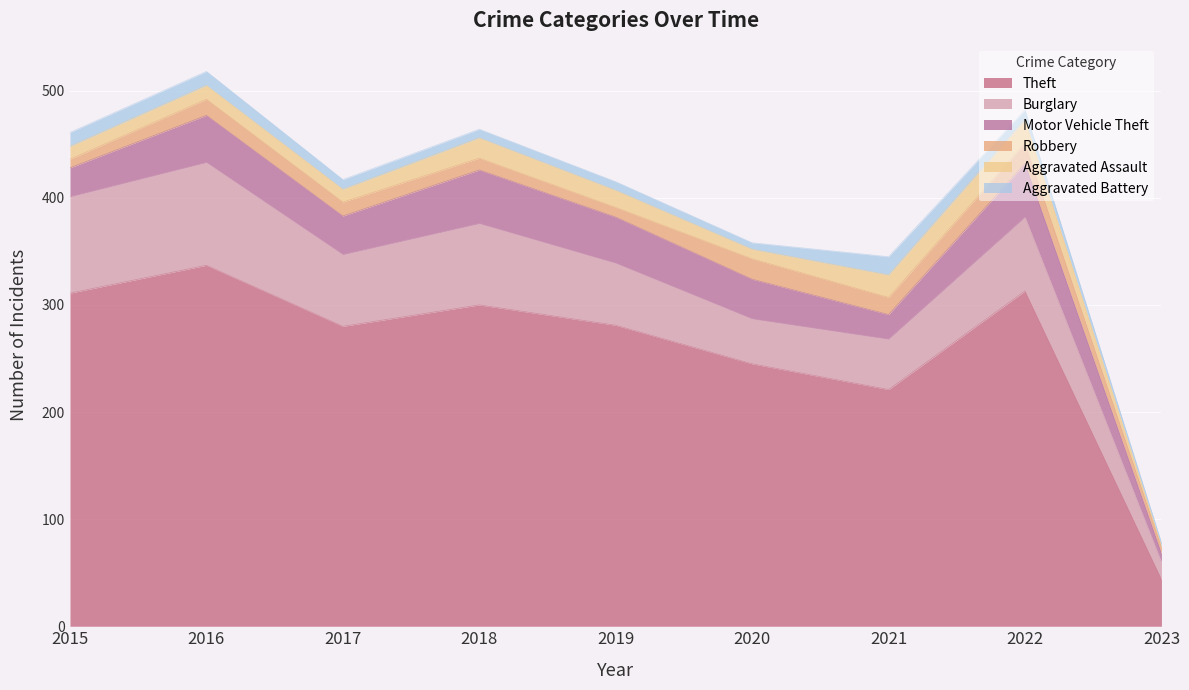

At which label does Theft first exceed 281?

2015